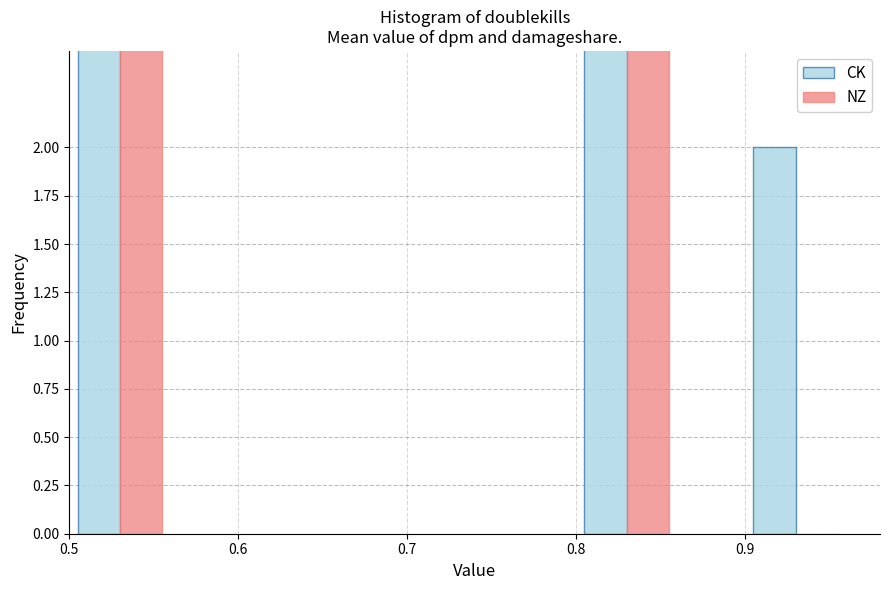

What is the average value of the CK series?

7